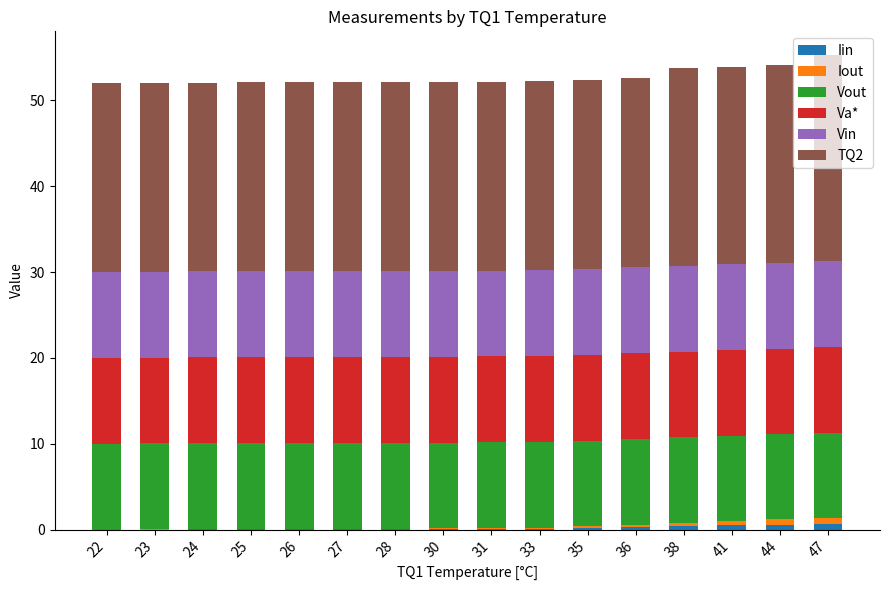

What are all the series names shown in the legend?

Iin, Iout, Vout, Va*, Vin, TQ2